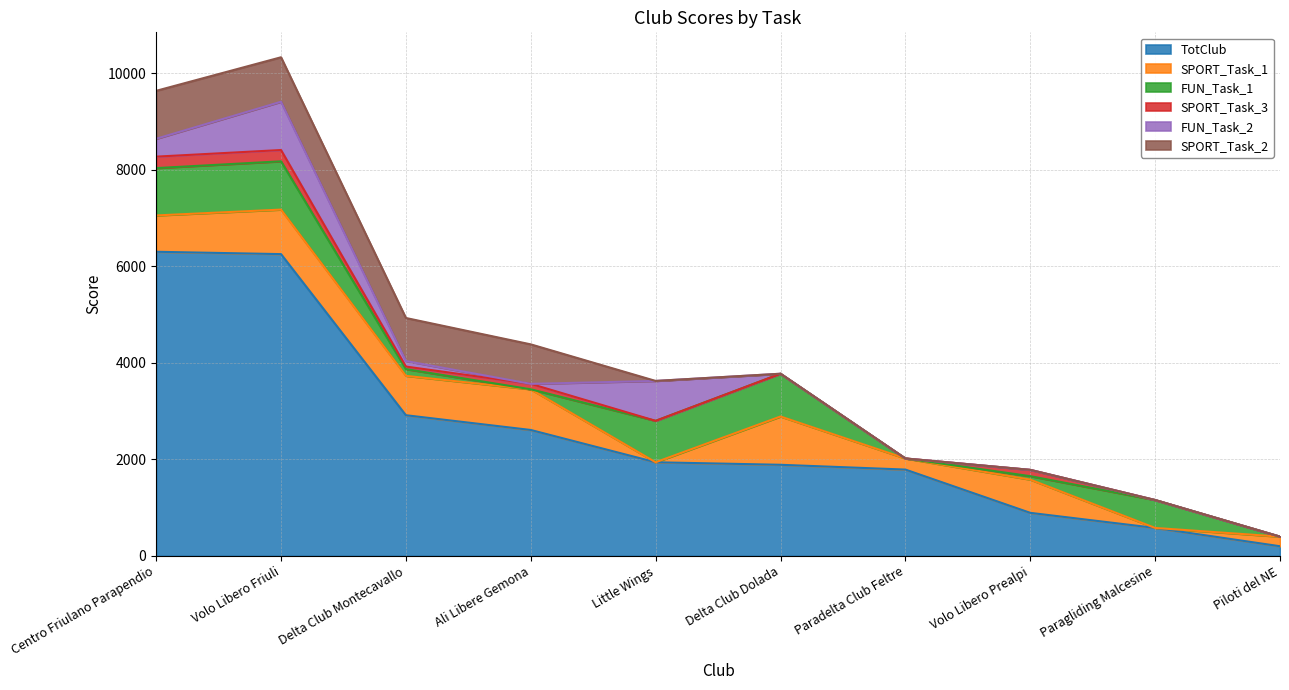

The value of FUN_Task_2 at Centro Friulano Parapendio is 123.4. True or false?

False